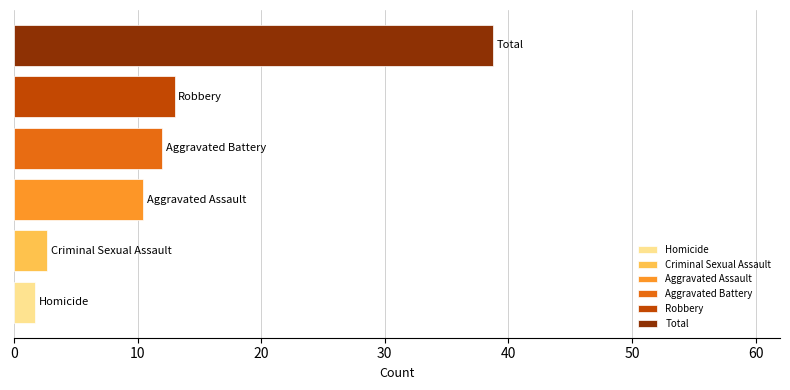

What is the difference between the maximum and minimum values?

37.0